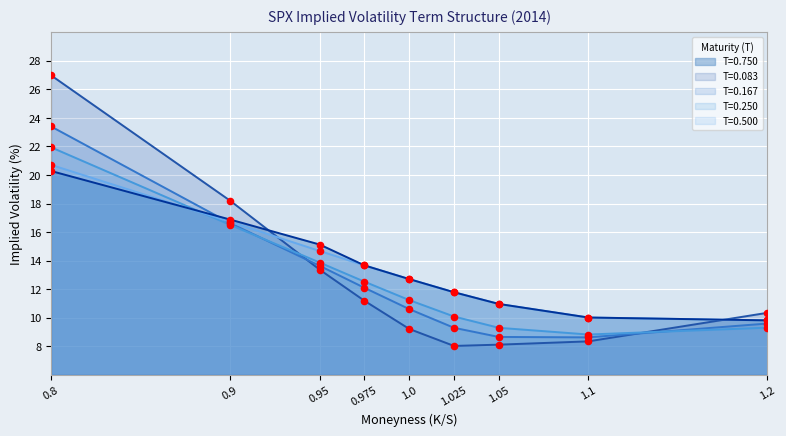

Which series reaches the maximum Y coordinate?

T=0.083